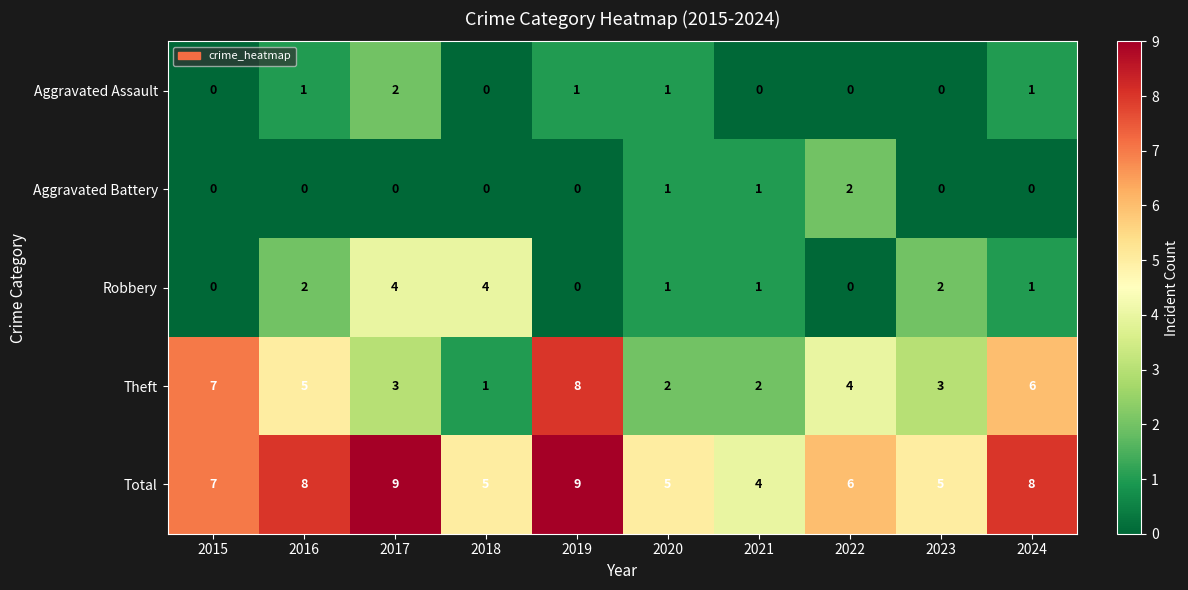

Is the value of Theft at 2018 greater than the value of Robbery at 2022?

Yes